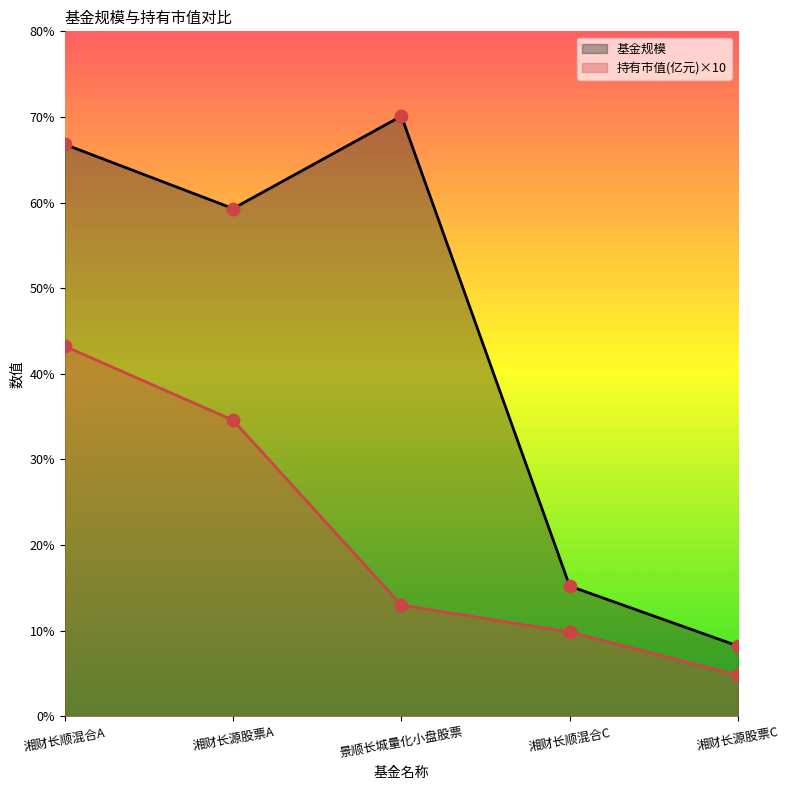

Which series contains the highest Y value?

基金规模